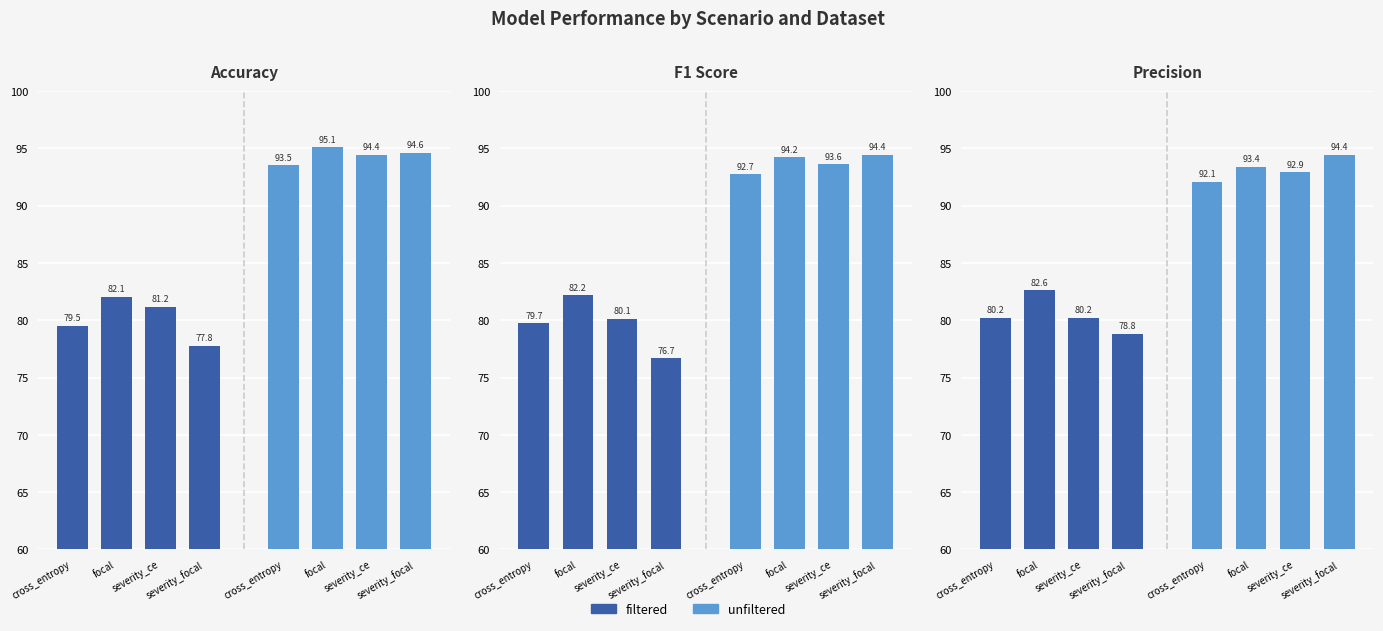

Does the chart contain any negative values?

No